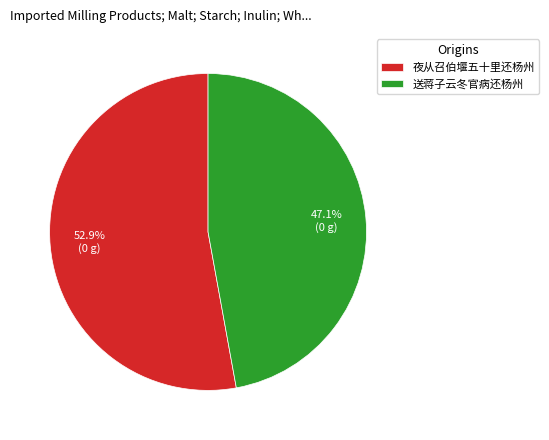

How much of the chart is everything except 夜从召伯堰五十里还杨州?

47.1%